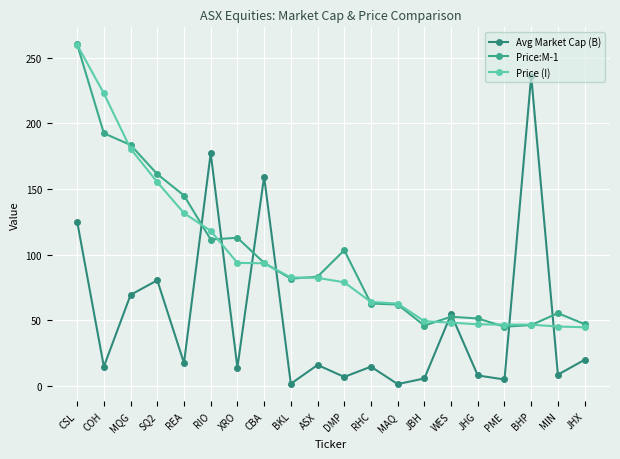

What is the lowest value of the Price:M-1 series?

45.1